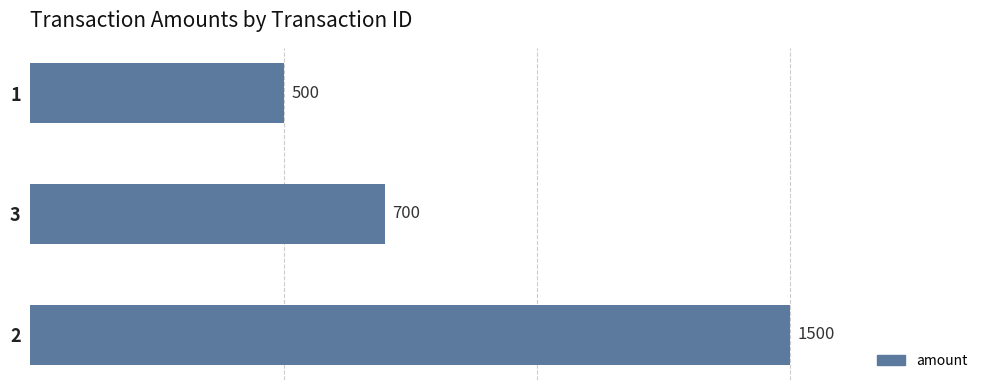

What is the smallest value displayed?

500